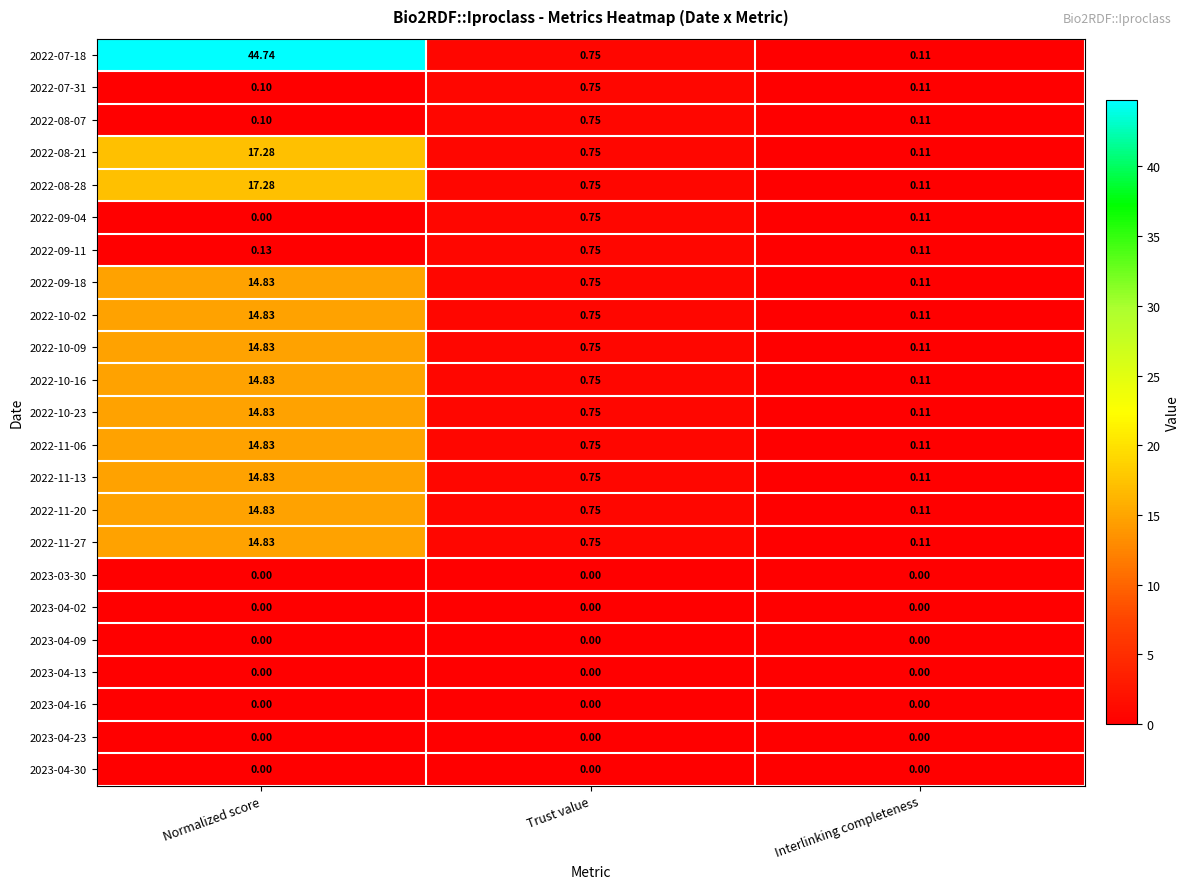

At which label is 2022-10-23 closest to 7?

Trust value